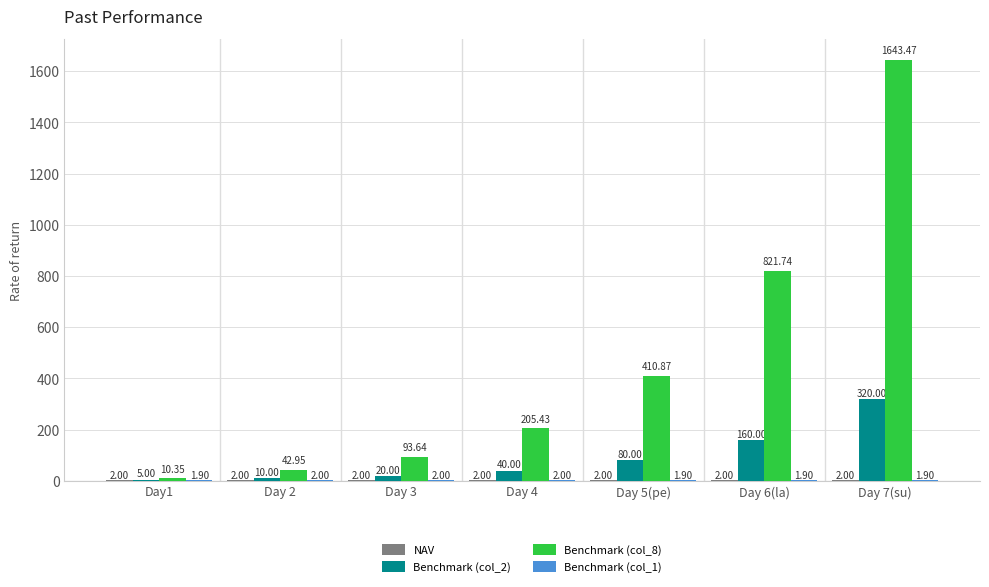

Read the Benchmark (col_2) value at Day 6(la).

160.0